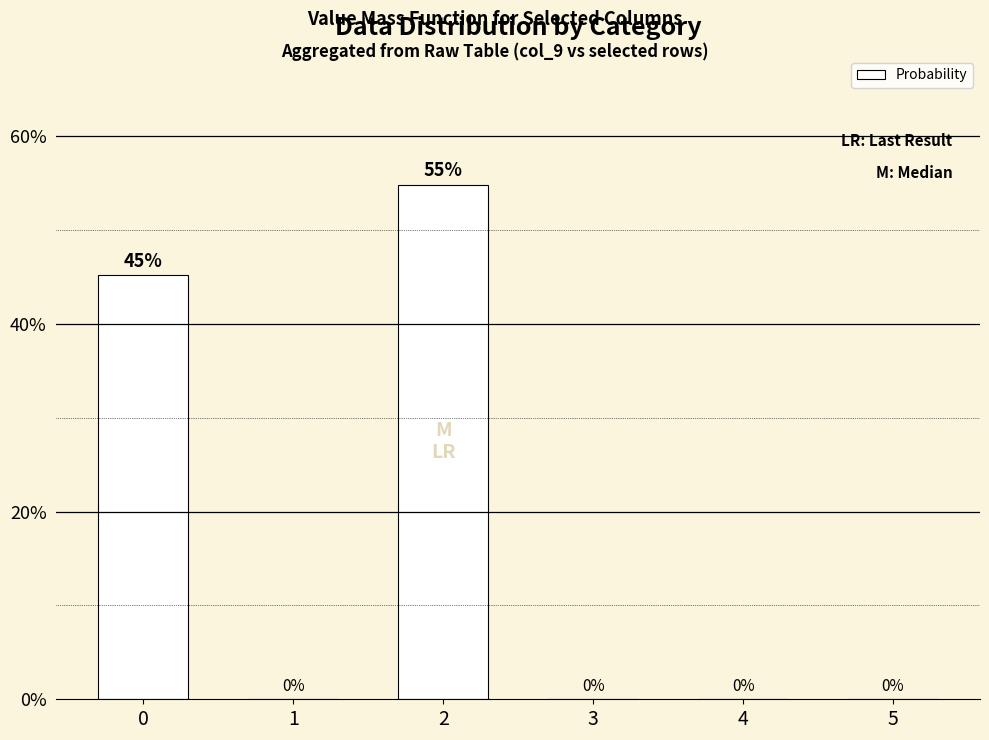

What is the sum of all values?

100.0